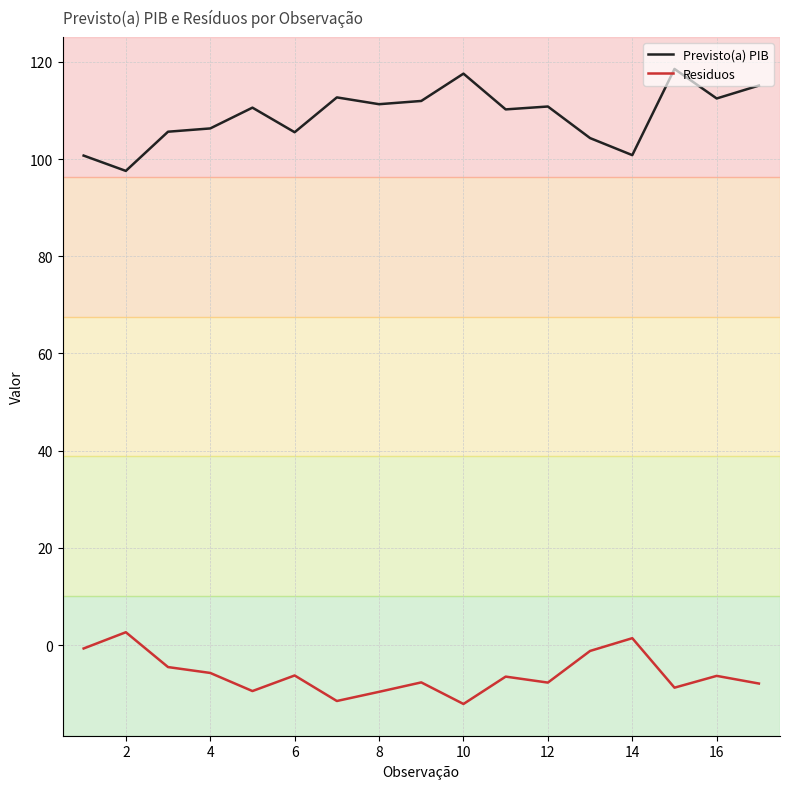

How many interior local valleys does the Residuos series have?

5